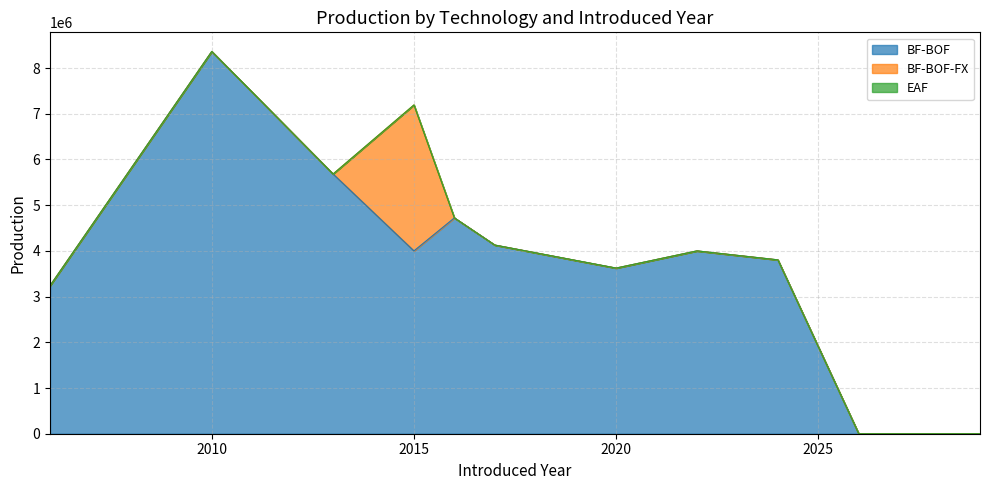

The BF-BOF-FX series shows 0 at 2017. True or false?

True